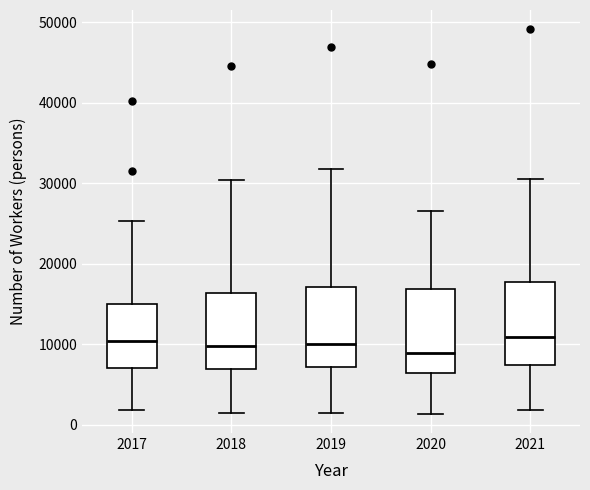

Reading left to right, read every box against the y-axis: the position of its median line, the range the box covers, and the ends of its whiskers. The values are not printed on the chart, so give them approximately, as read against the axis.

2017: median 10000, box 7000 to 15000, whiskers 2000 to 25000
2018: median 10000, box 7000 to 16000, whiskers 1000 to 30000
2019: median 10000, box 7000 to 17000, whiskers 1000 to 32000
2020: median 9000, box 6000 to 17000, whiskers 1000 to 26000
2021: median 11000, box 7000 to 18000, whiskers 2000 to 30000